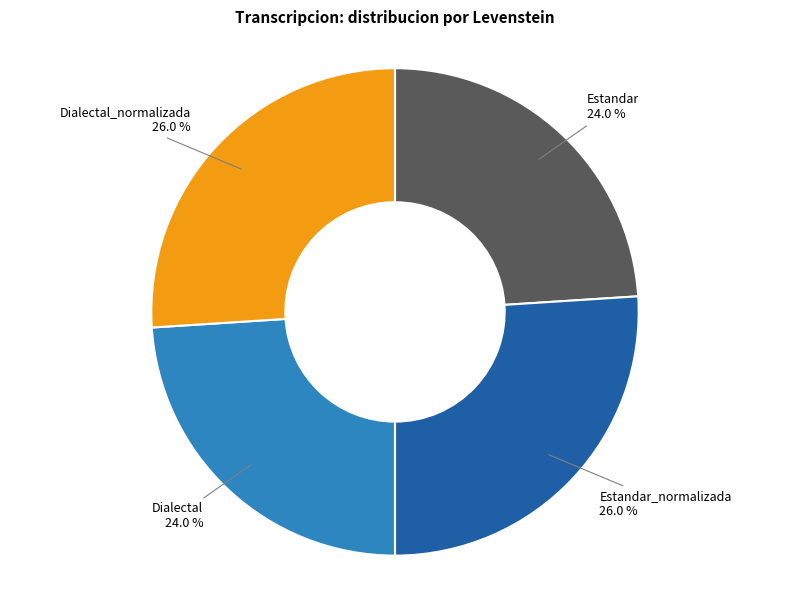

Count the number of slices in the pie.

4